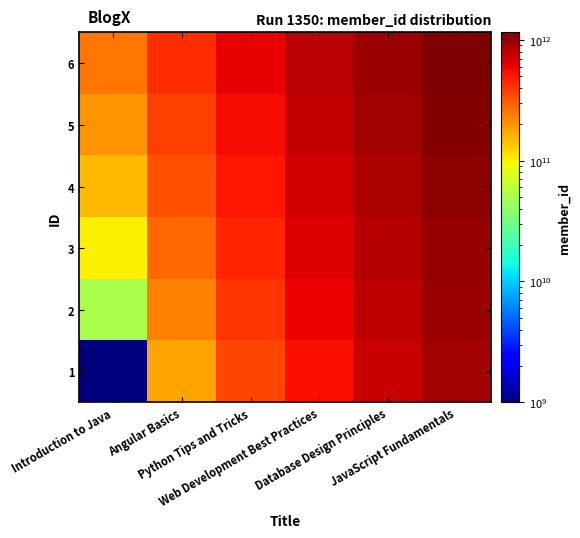

What is the spread (max minus min) of values at Python Tips and Tricks?

250000000000